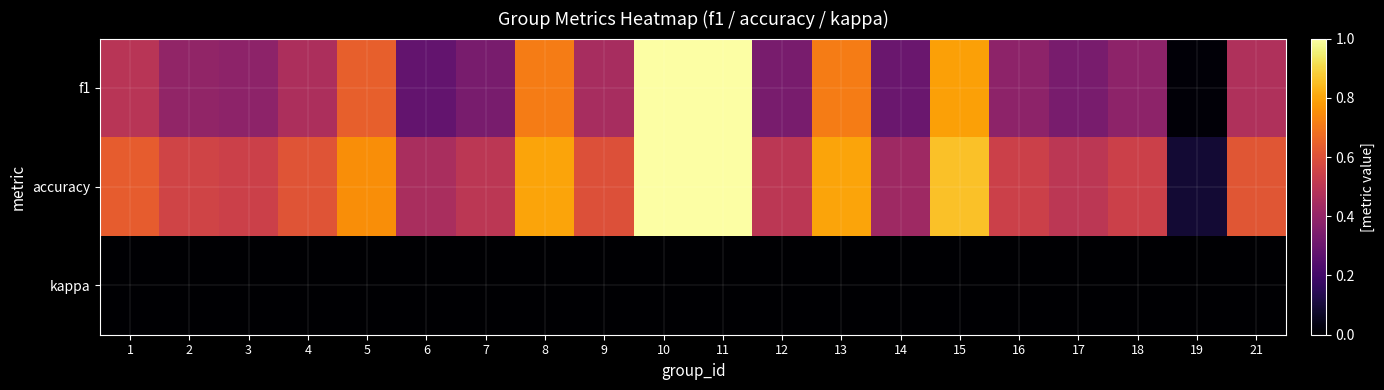

At how many categories does at least one series exceed 0?

20